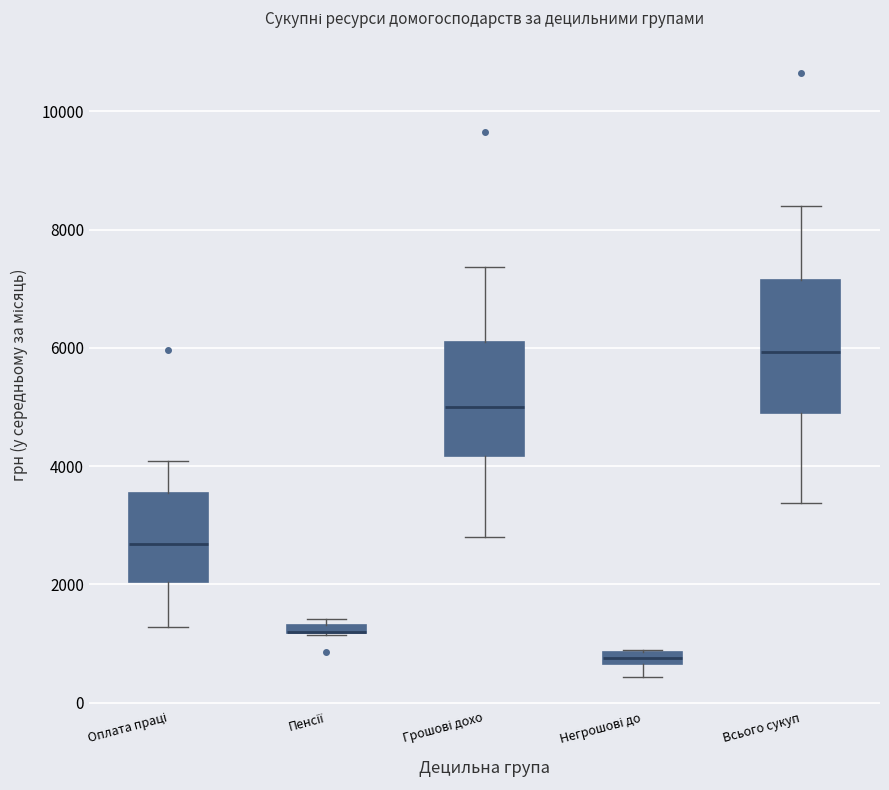

Which box is the tallest, from its lower edge to its upper edge?

Всього сукуп